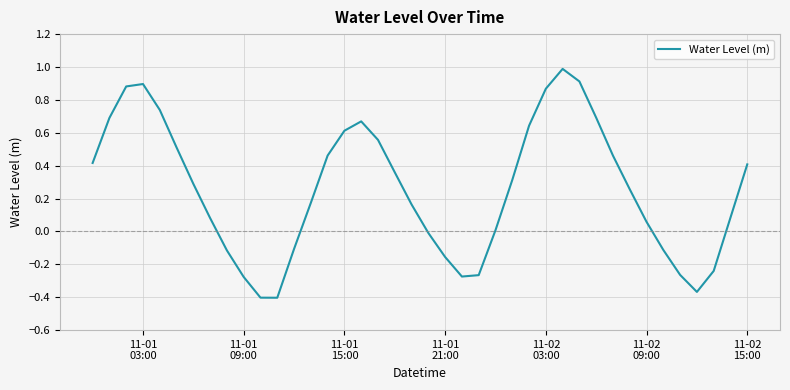

What is the greatest value displayed?

1.0